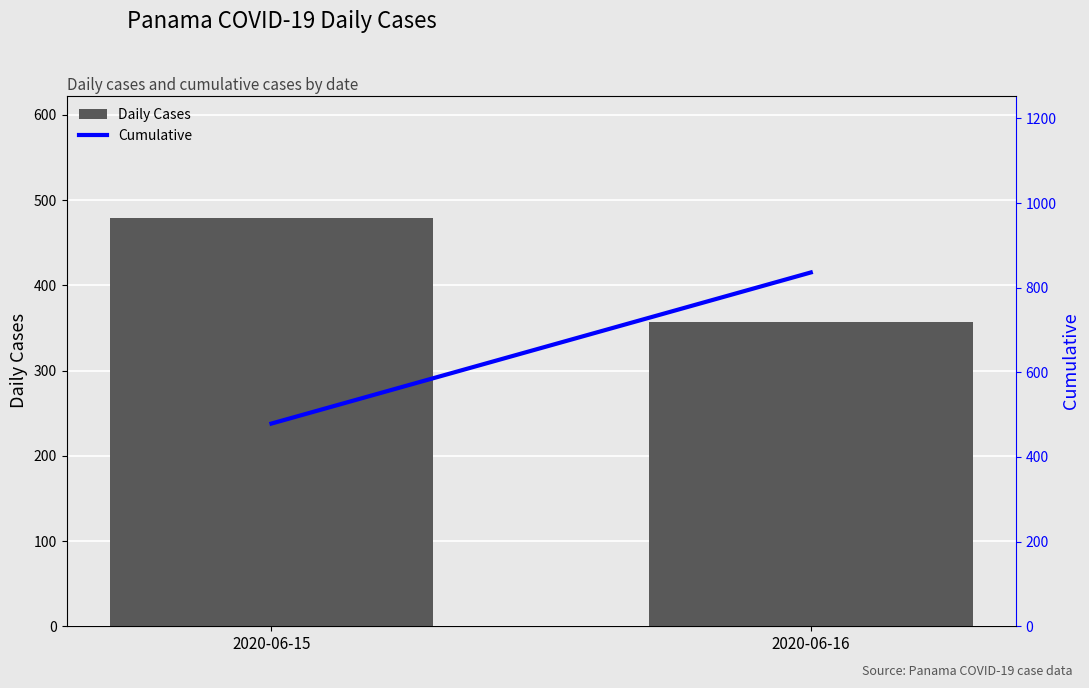

Does the chart contain stacked bars?

No